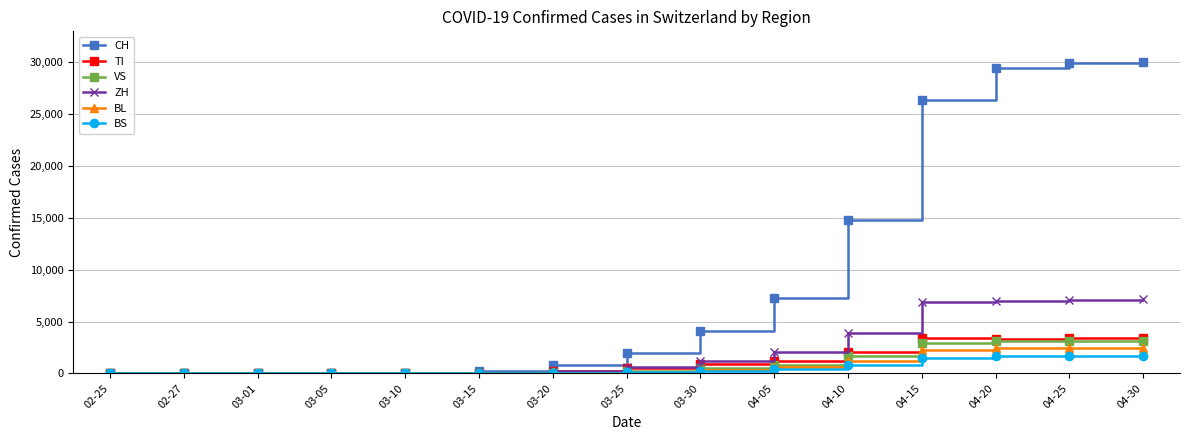

True or false: TI has a value of 259 at 03-20.

True